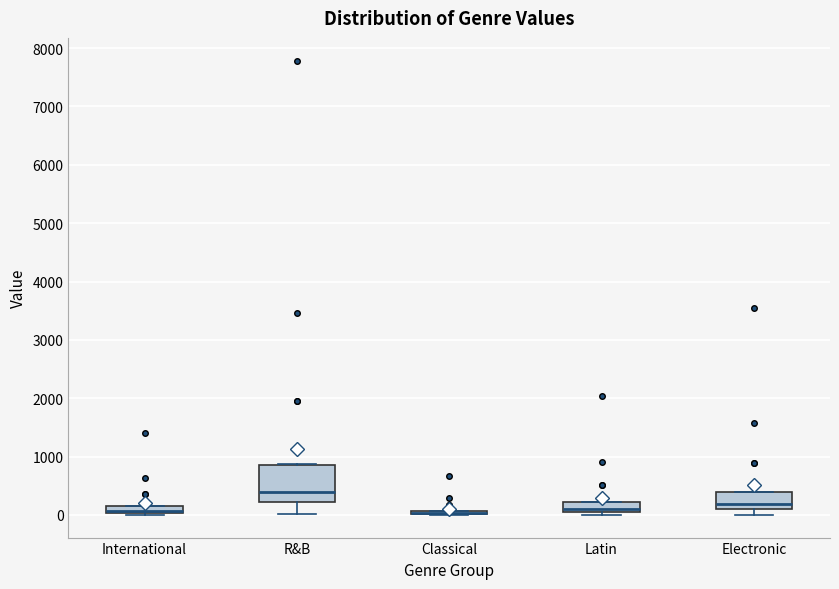

Where is the lower edge of the box for Classical on the y-axis? The values are not printed on the chart, so give them approximately, as read against the axis.

0